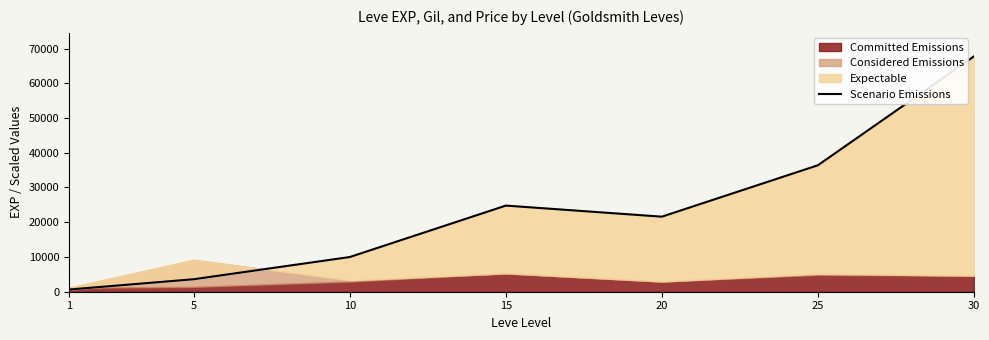

Is it true that the value at 10 is 9990?

True